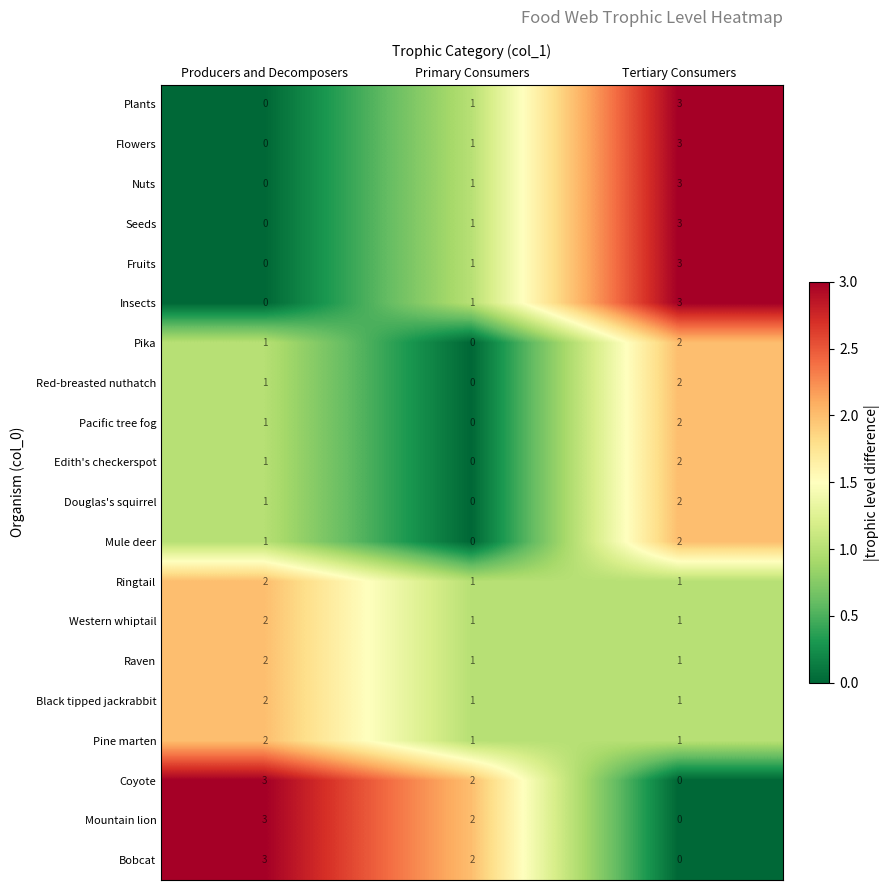

What is the difference between the highest and lowest values at Tertiary Consumers?

3